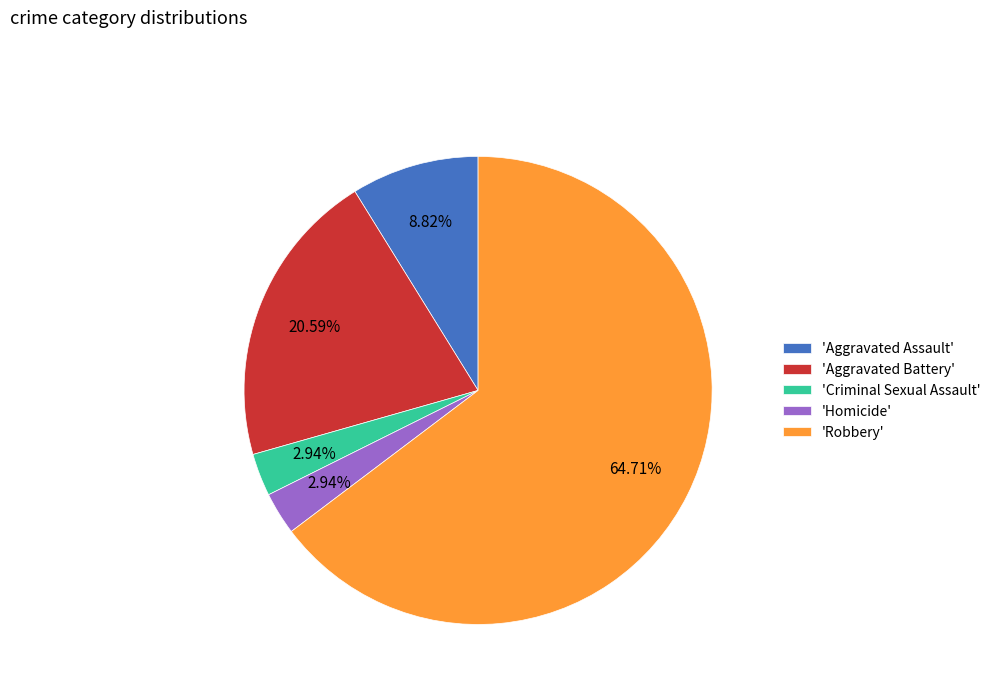

Between 'Aggravated Battery' and 'Aggravated Assault', which is larger?

'Aggravated Battery'